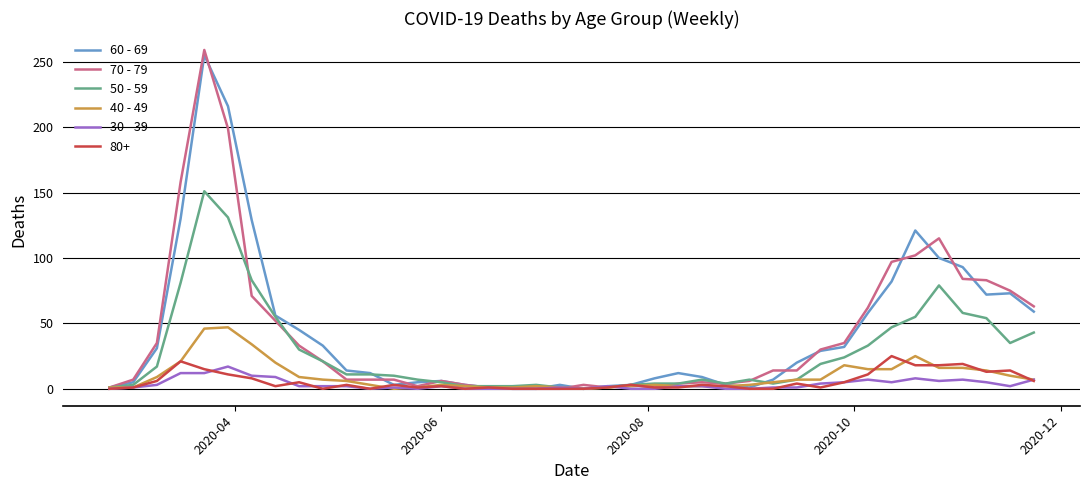

What is the greatest value displayed?

259